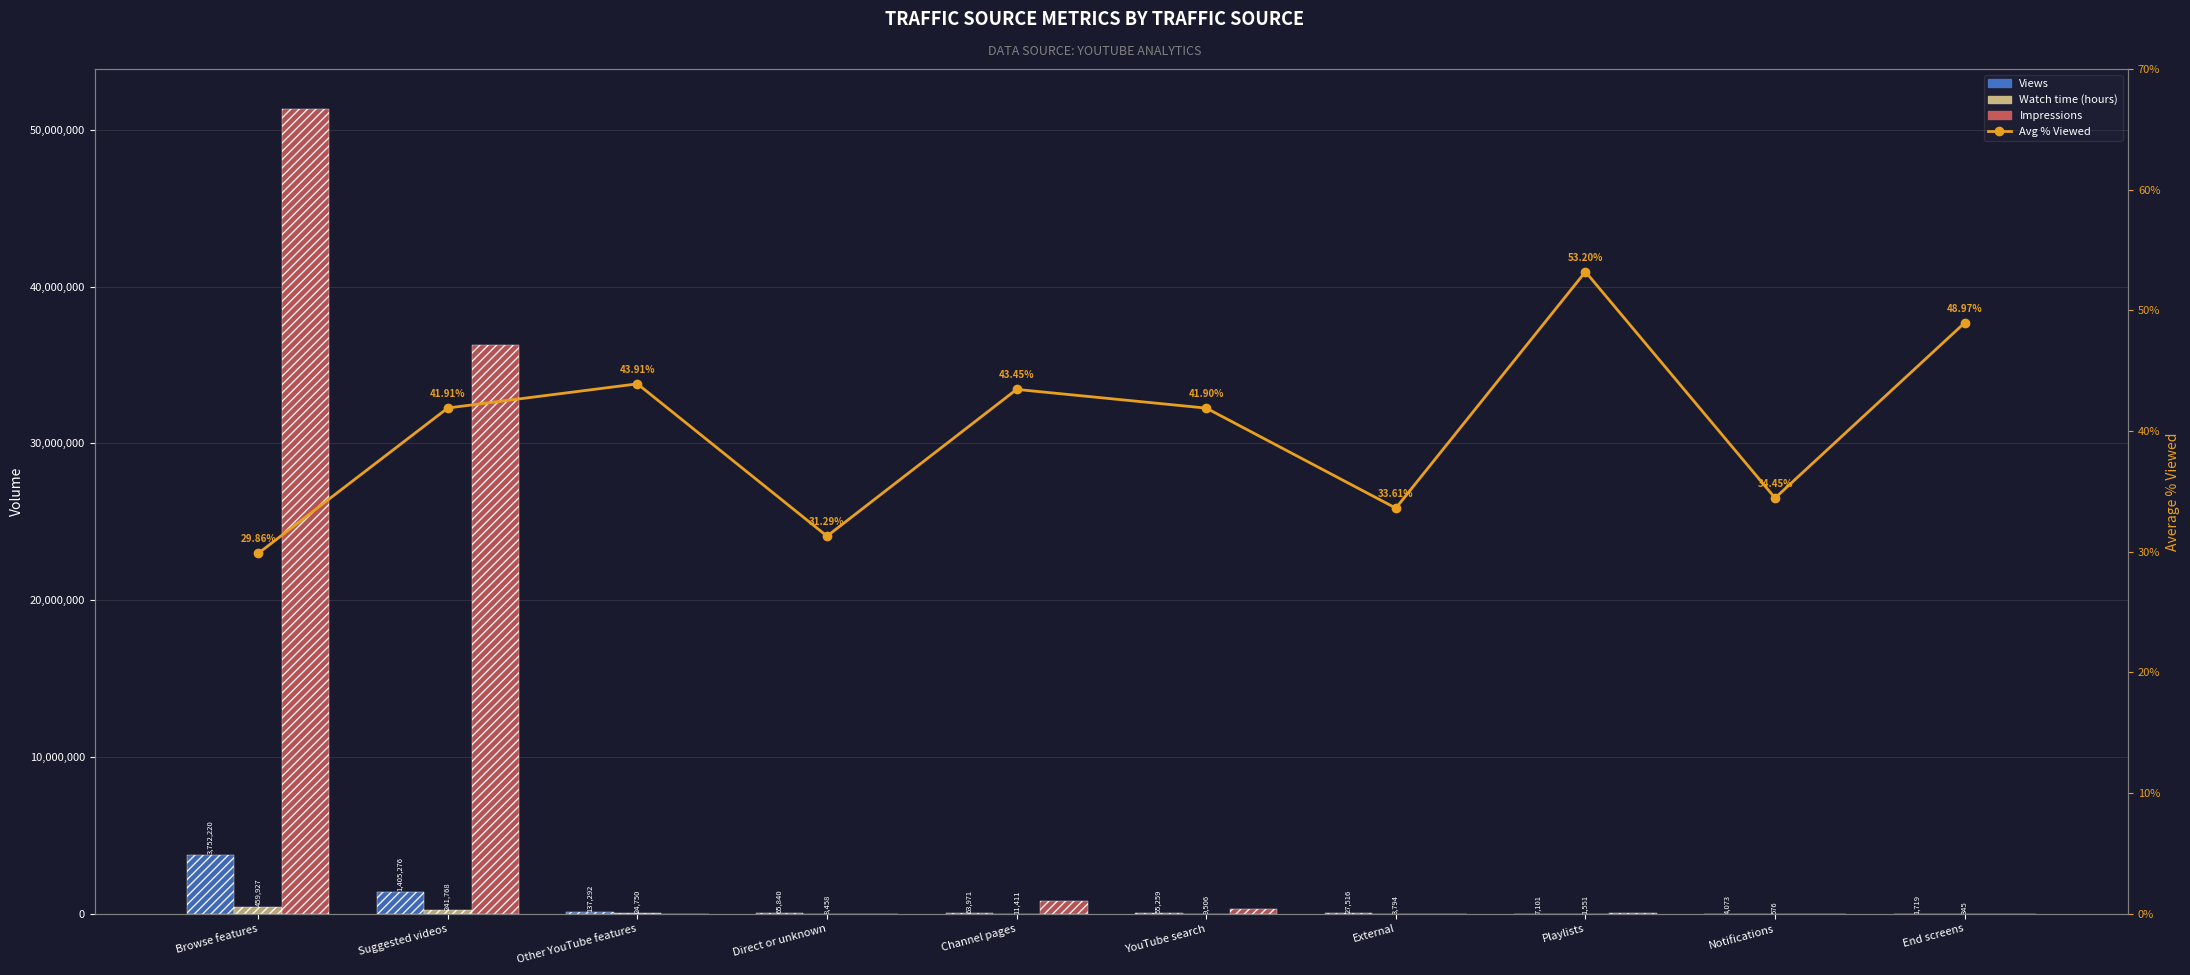

Which series has the widest spread of values?

Impressions